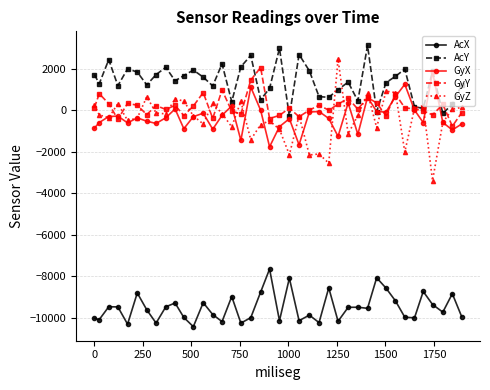

Which series has the largest range (max minus min)?

GyZ